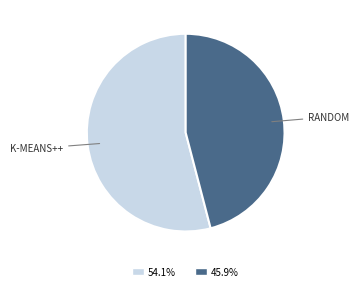

Count the number of slices in the pie.

2